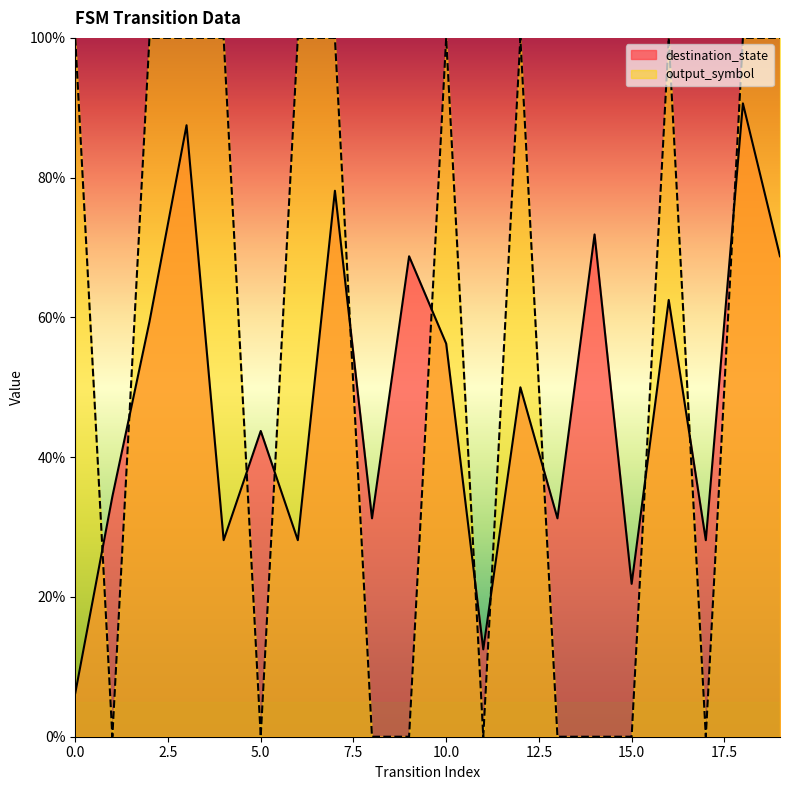

Reading left to right, transcribe all the data shown in this chart.

destination_state: 0=0.1	1=0.3	2=0.6	3=0.9	4=0.3	5=0.4	6=0.3	7=0.8	8=0.3	9=0.7	10=0.6	11=0.1	12=0.5	13=0.3	14=0.7	15=0.2	16=0.6	17=0.3	18=0.9	19=0.7
output_symbol: 0=1.0	1=0.0	2=1.0	3=1.0	4=1.0	5=0.0	6=1.0	7=1.0	8=0.0	9=0.0	10=1.0	11=0.0	12=1.0	13=0.0	14=0.0	15=0.0	16=1.0	17=0.0	18=1.0	19=1.0